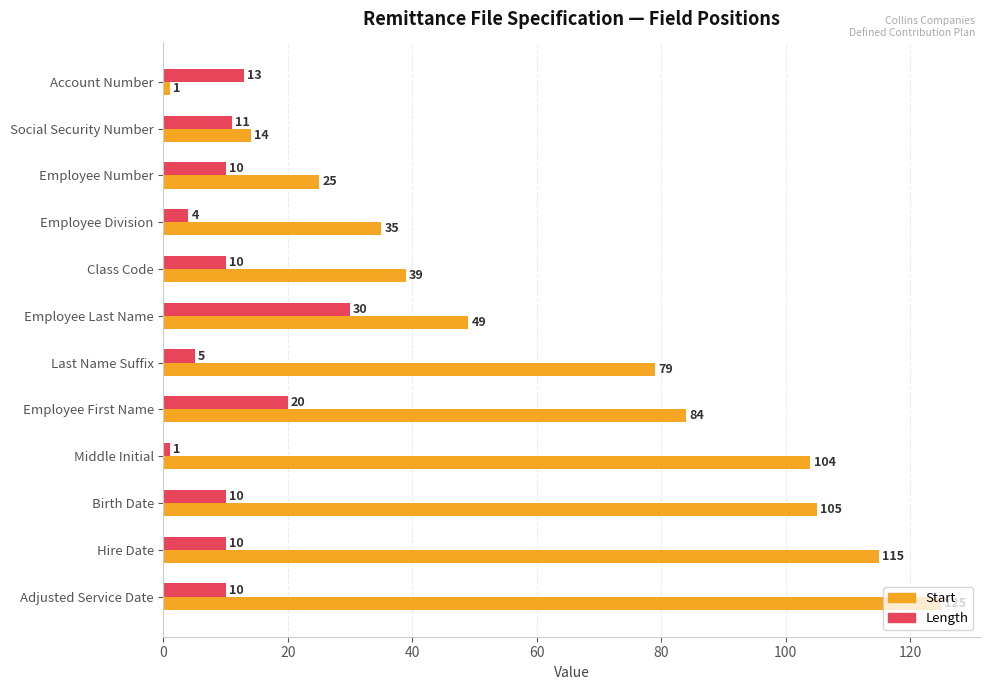

What is the highest value of the Start series?

125